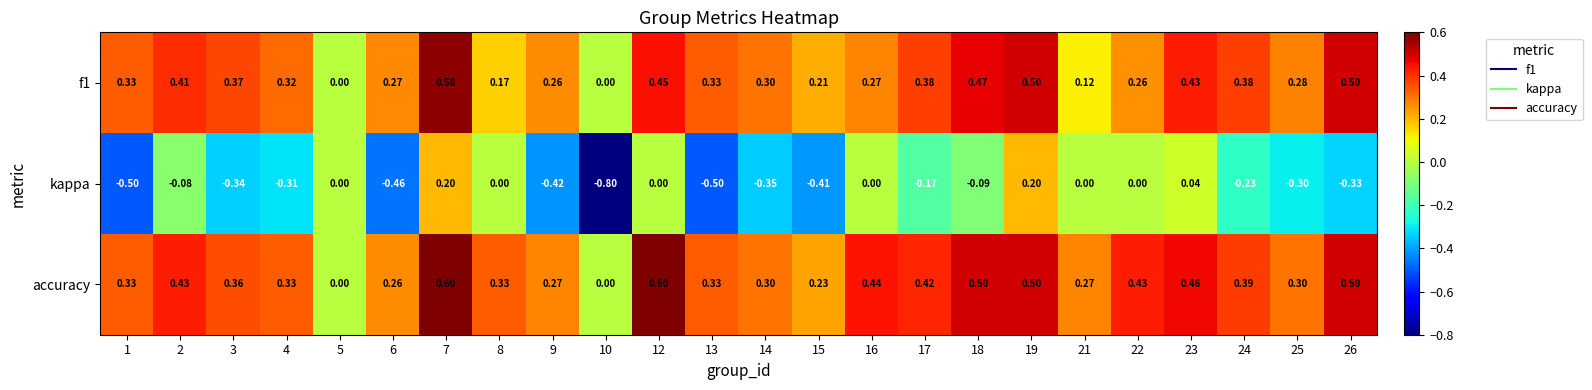

Between 14 and 23, which series saw the biggest shift?

kappa